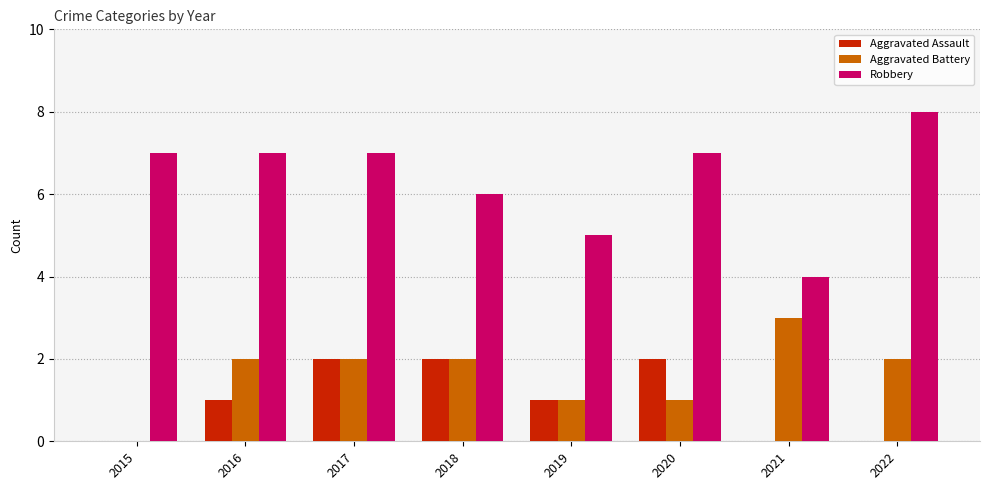

What is the difference between the Robbery values at 2020 and 2019?

2